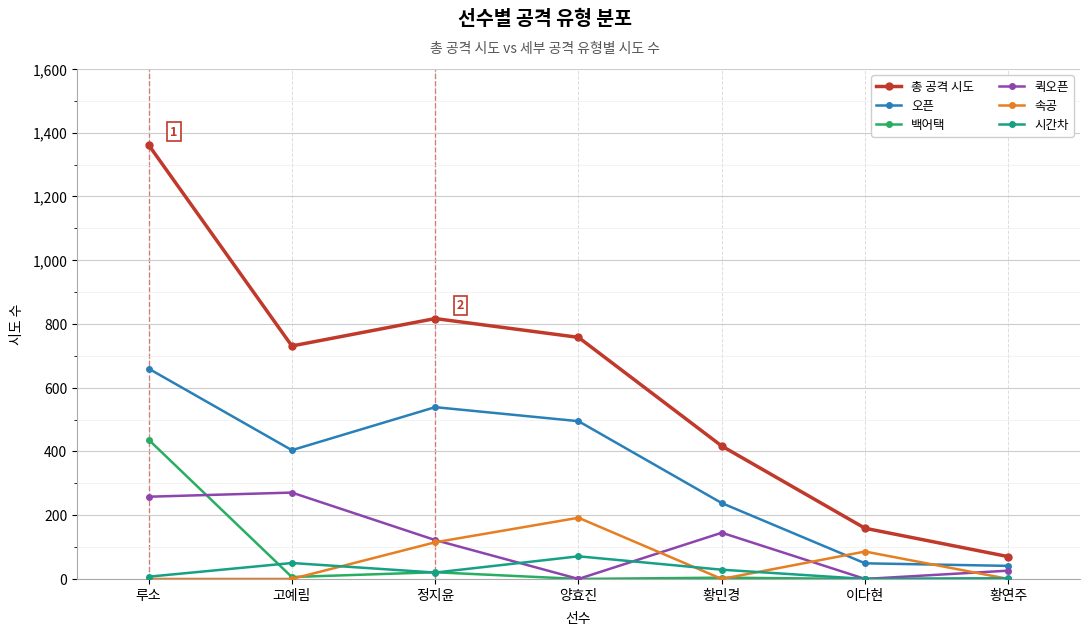

Which series has the largest range (max minus min)?

총 공격 시도